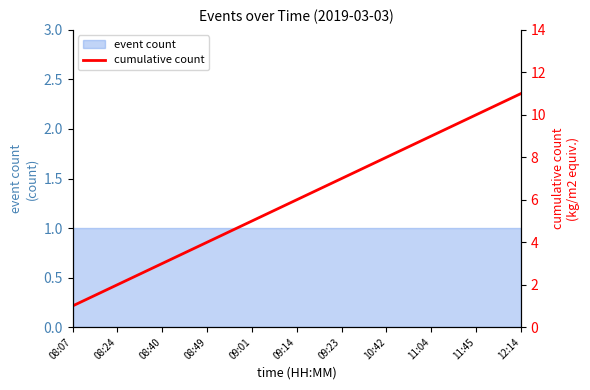

What is the difference between the maximum and minimum values?

10